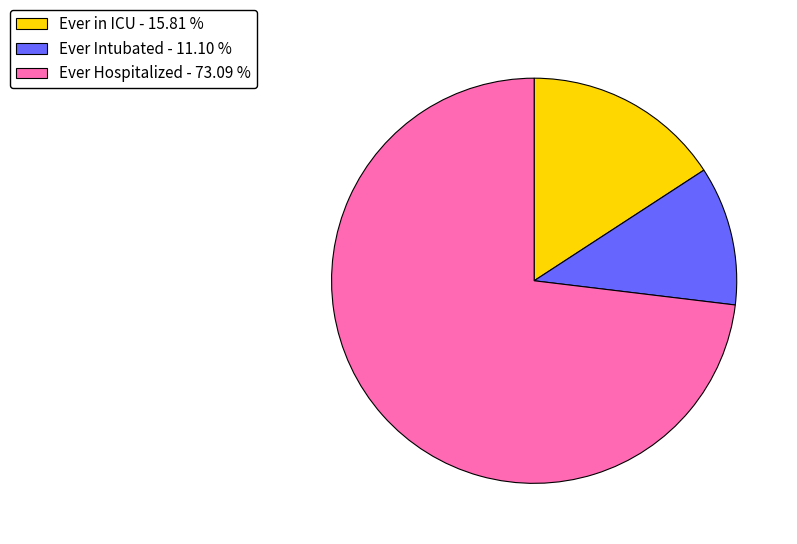

Which has a higher value, Ever in ICU - 15.81 % or Ever Intubated - 11.10 %?

Ever in ICU - 15.81 %